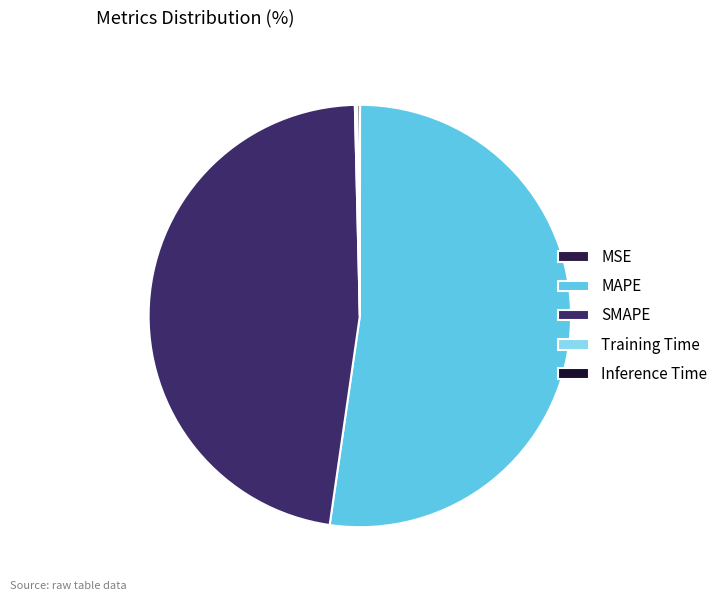

True or false: SMAPE accounts for 47% of the total.

True